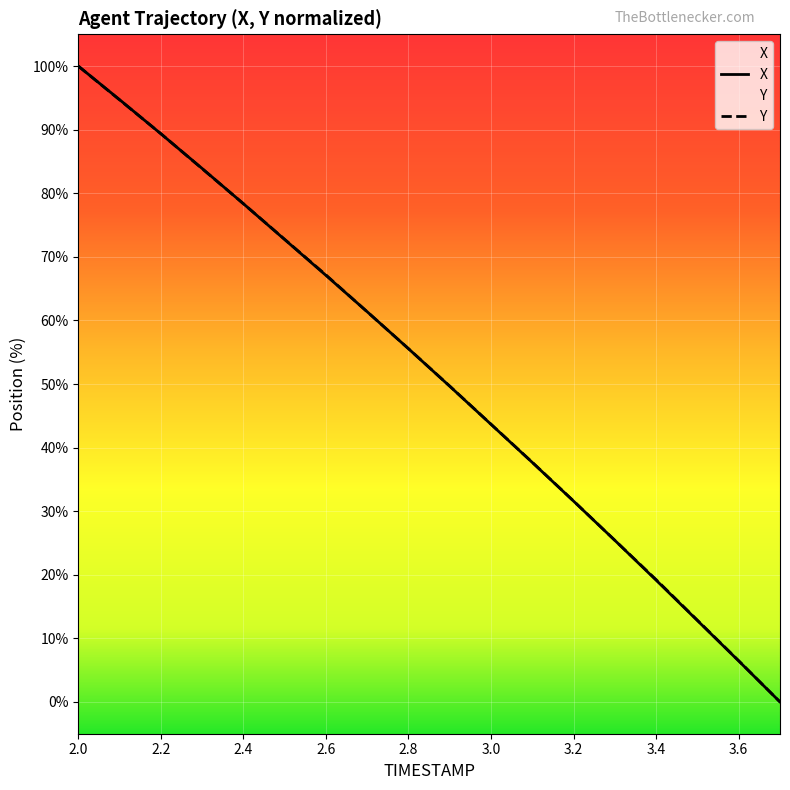

How many lines are shown in the chart?

2